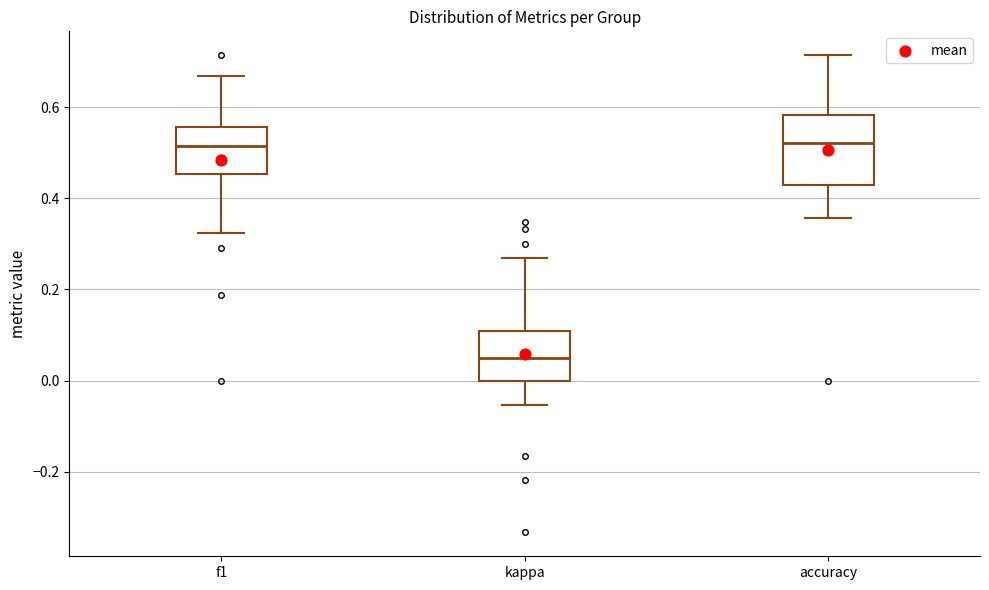

Which box's median line is the lowest?

kappa